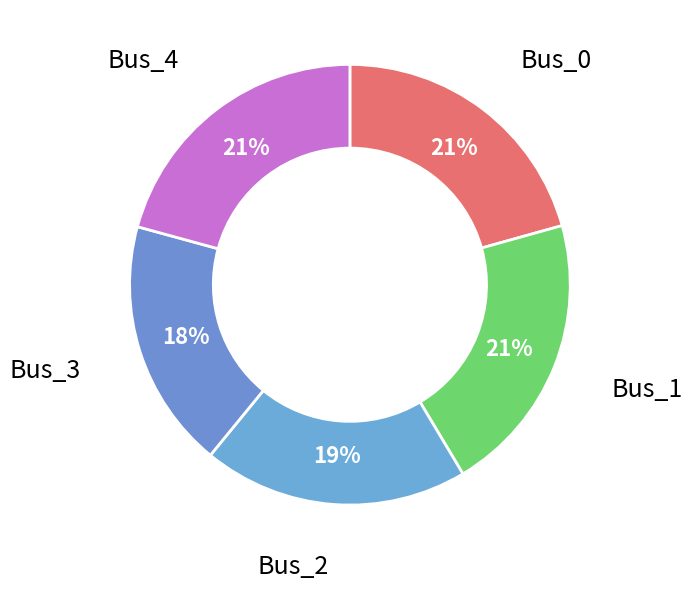

Is the sum of Bus_1 and Bus_2 greater than half?

No